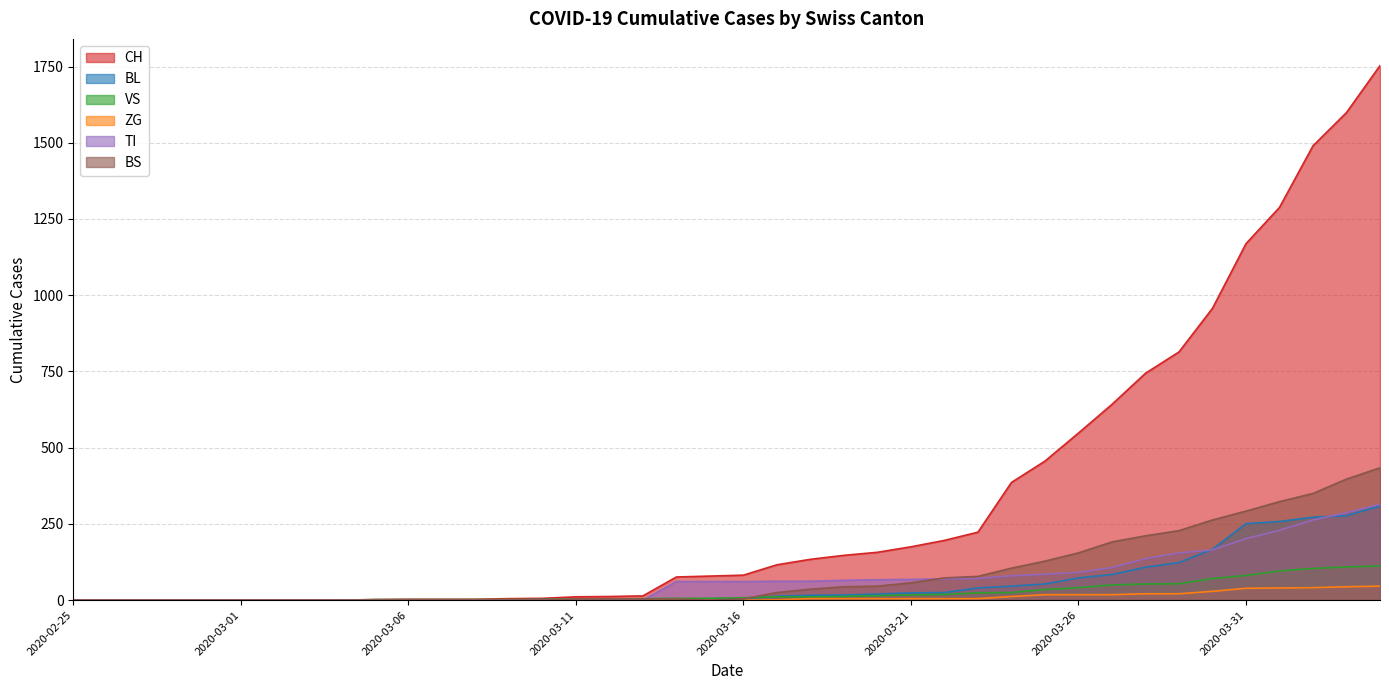

What are all the series names shown in the legend?

CH, BL, VS, ZG, TI, BS